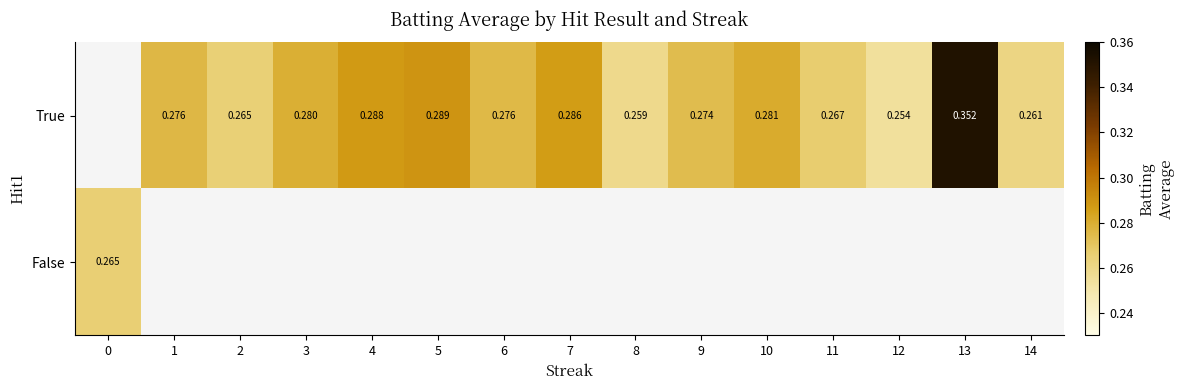

Is the value of True at 8 greater than the value of False at 0?

No